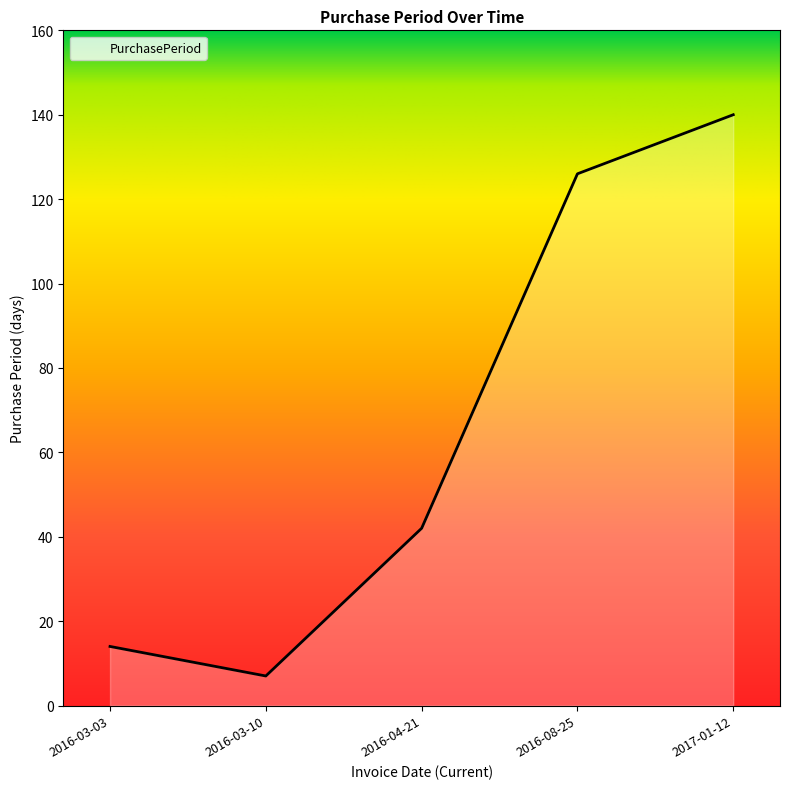

At which category does the data reach its first local valley?

2016-03-10